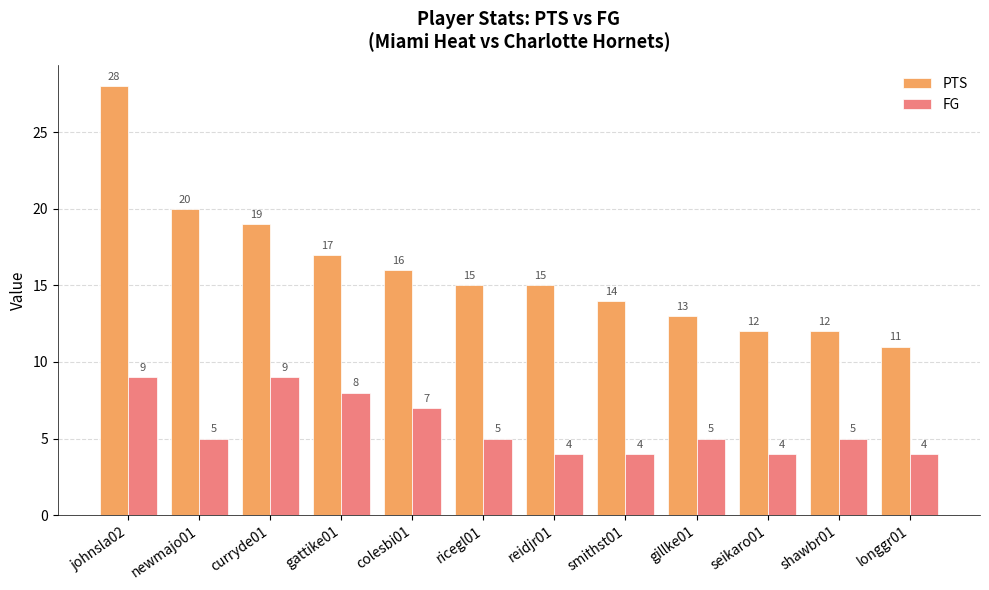

At ricegl01, list the series in order from smallest to largest.

FG, PTS